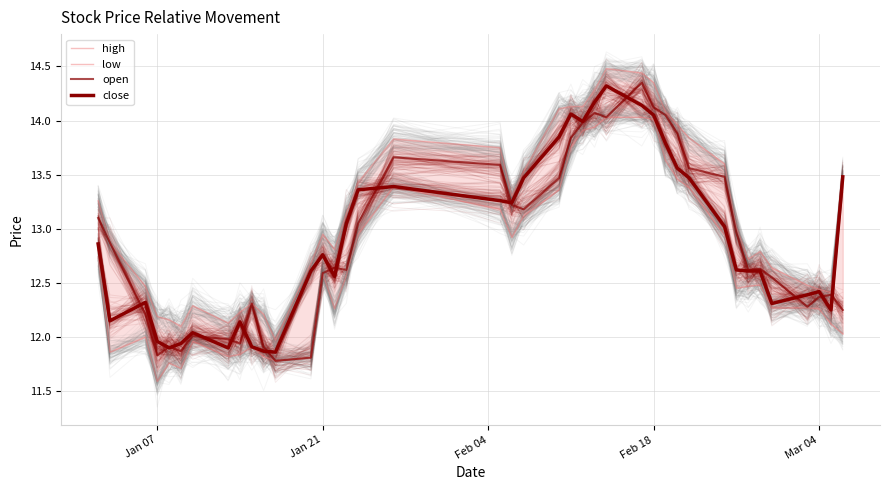

List the series in order of their peak value, lowest first.

low, close, open, high